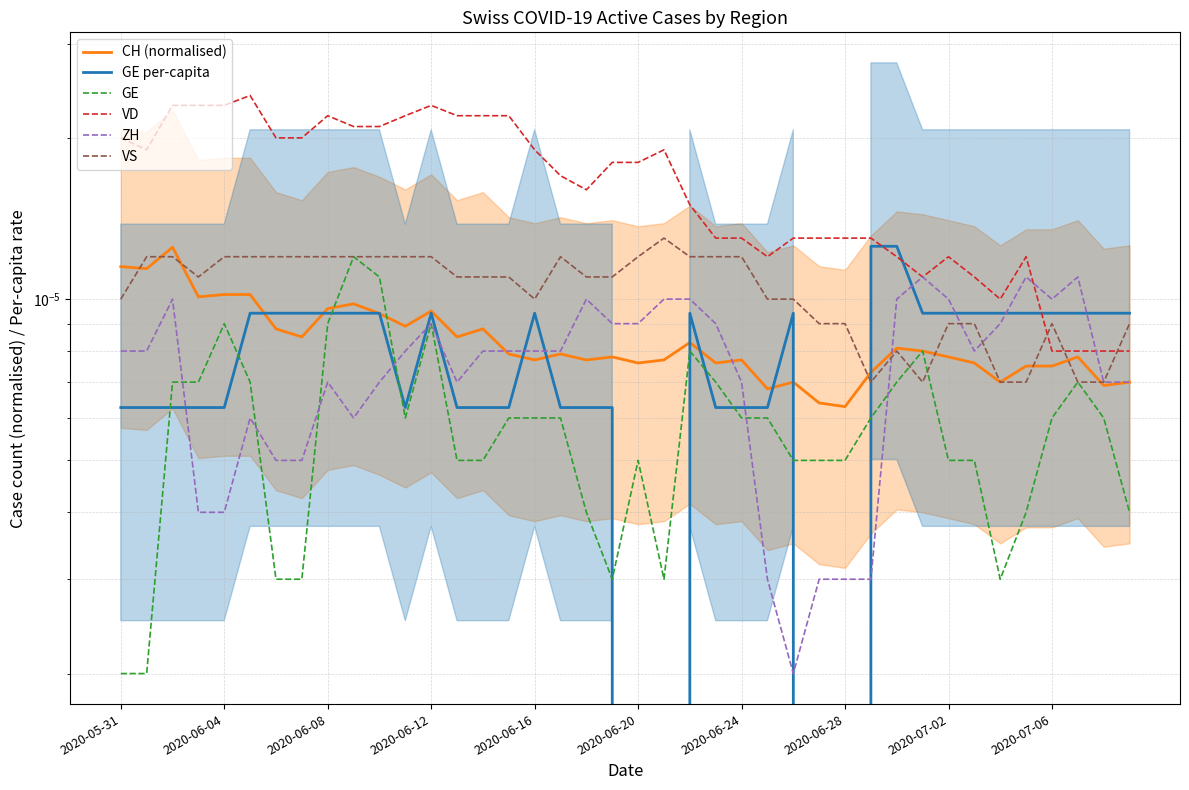

True or false: VS has a value of 0.0 at 37.

False